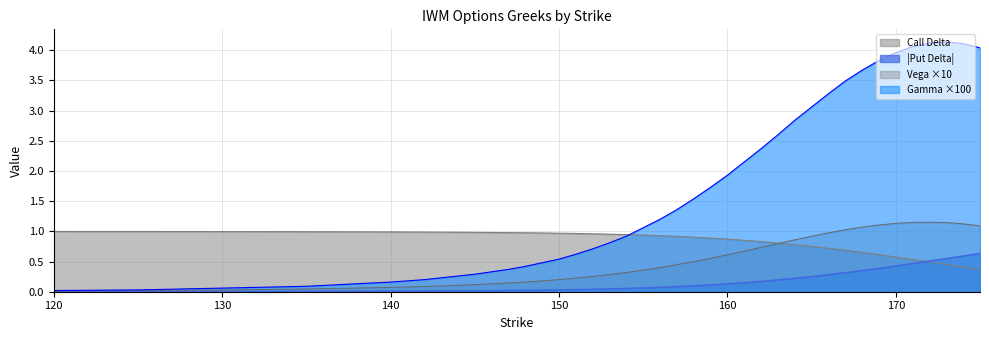

Read the Gamma value at 172.

4.1